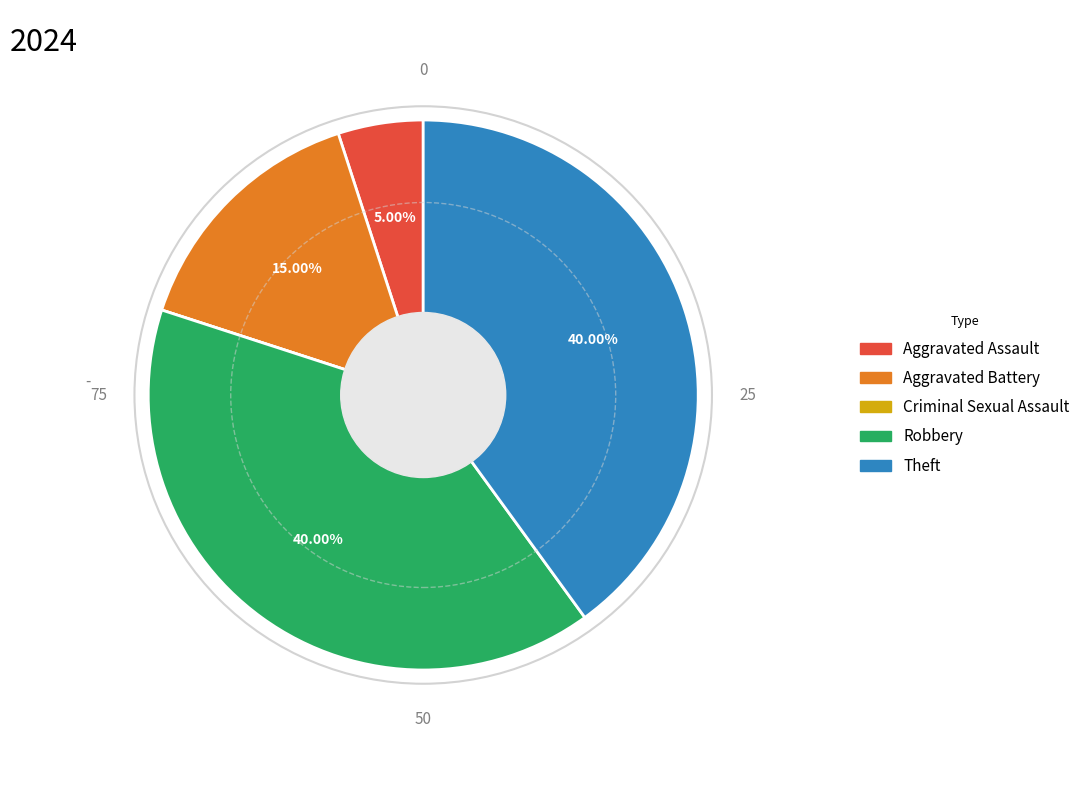

Is the sum of Aggravated Assault and Theft greater than half?

No